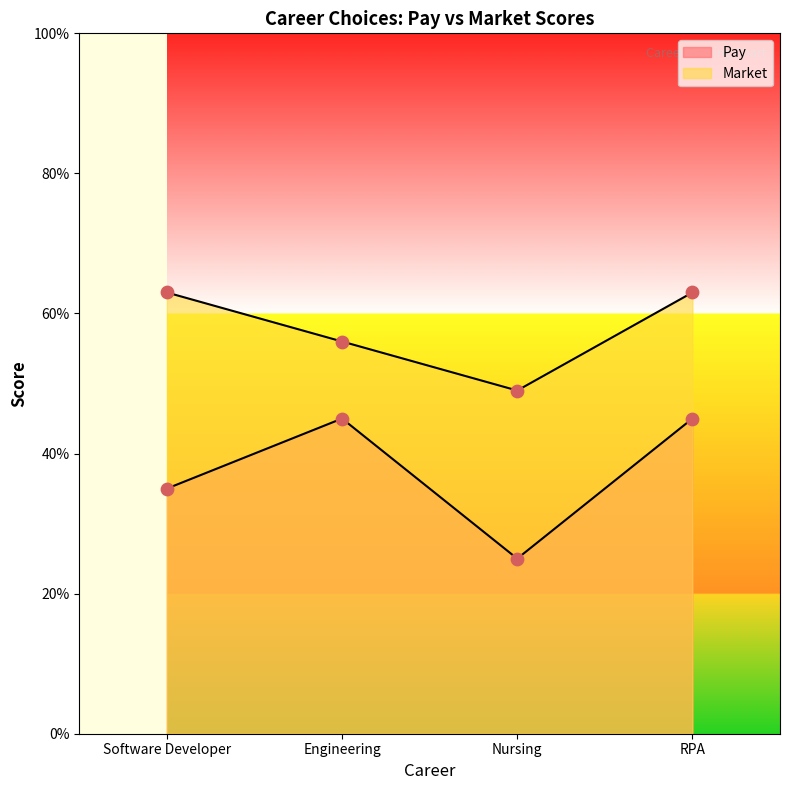

Which series has the largest total across all categories?

Market